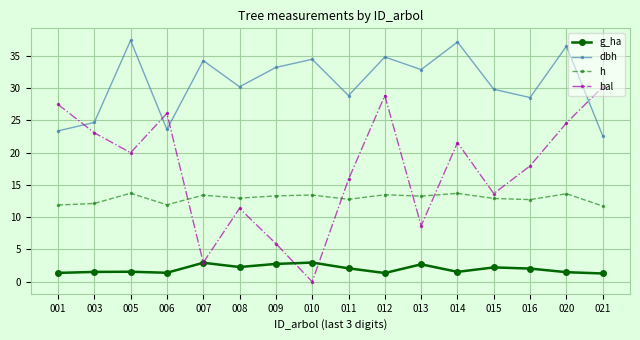

What is the greatest value displayed?

37.4